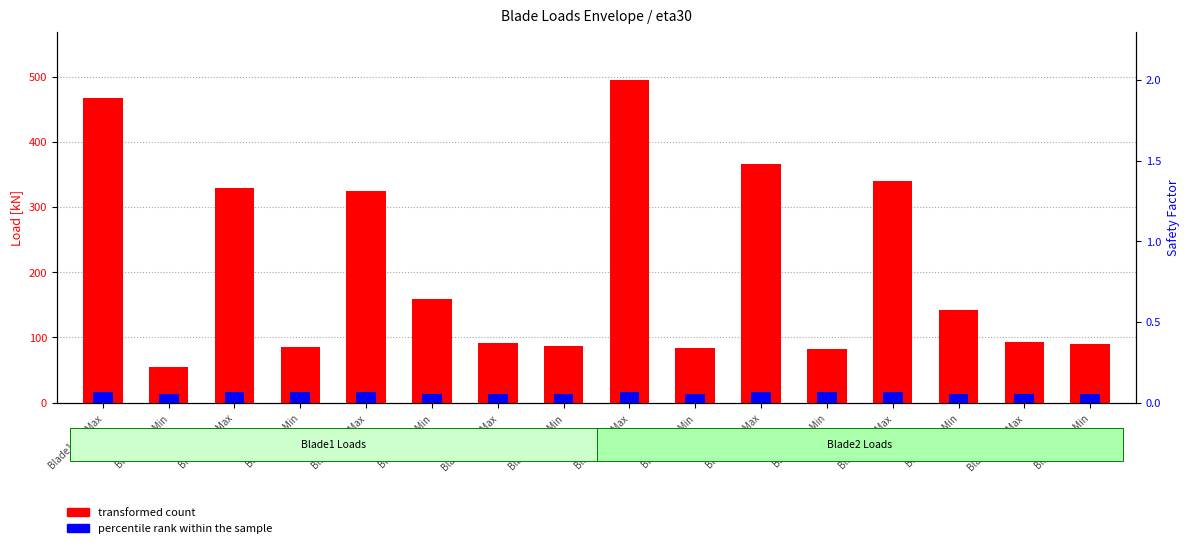

Which category has the highest value in the percentile rank within the sample series?

Blade1_Fx_Max